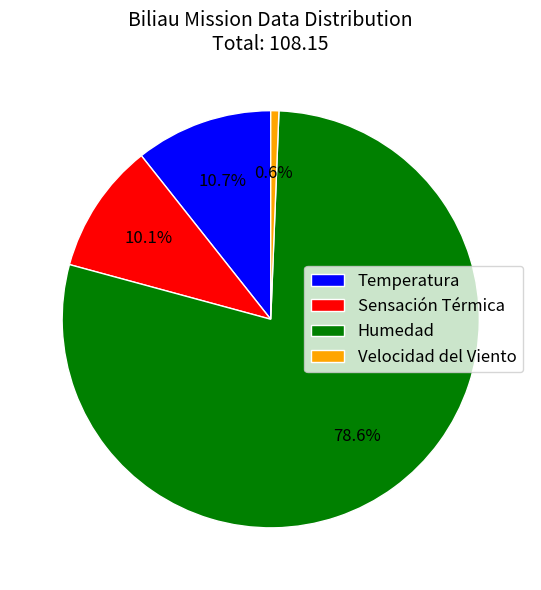

Rank the categories by value from lowest to highest.

Velocidad del Viento, Sensación Térmica, Temperatura, Humedad